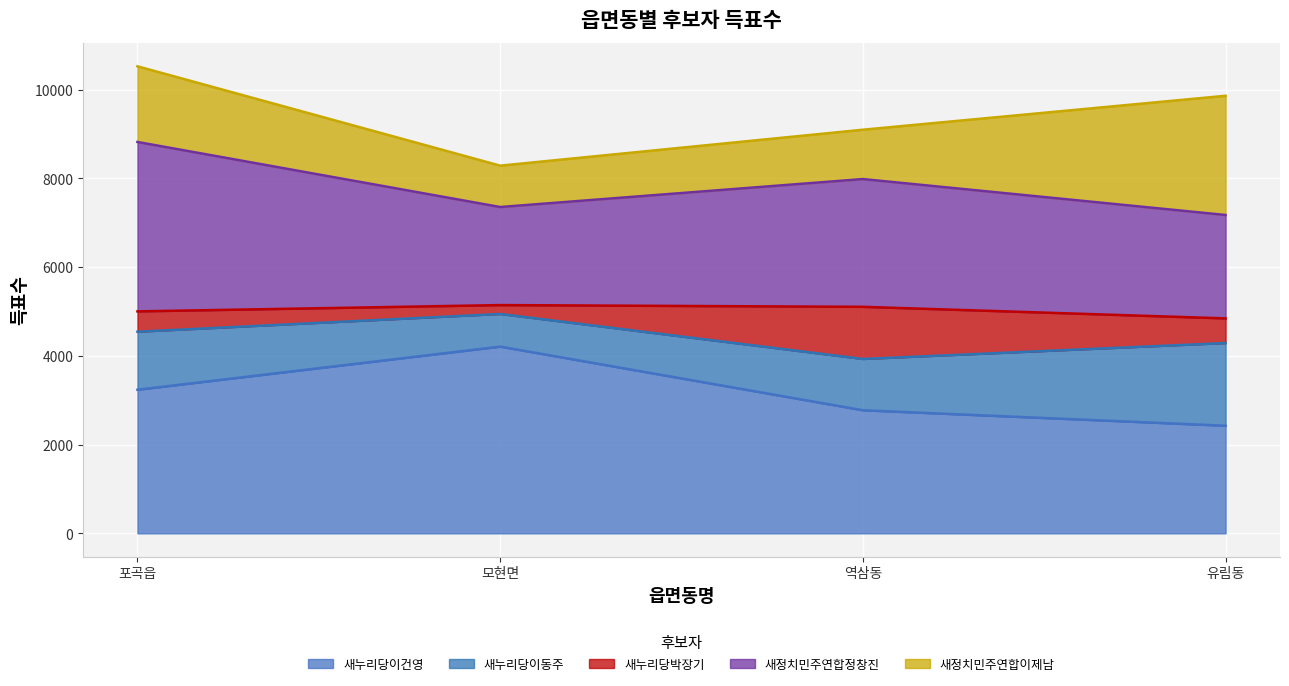

The 새누리당이건영 series shows 2774 at 역삼동. True or false?

True